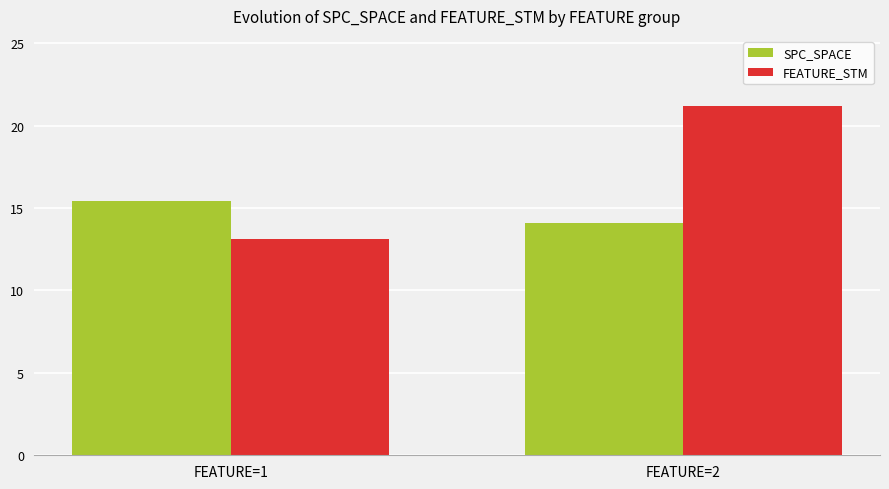

What is the lowest value of the FEATURE_STM series?

13.1